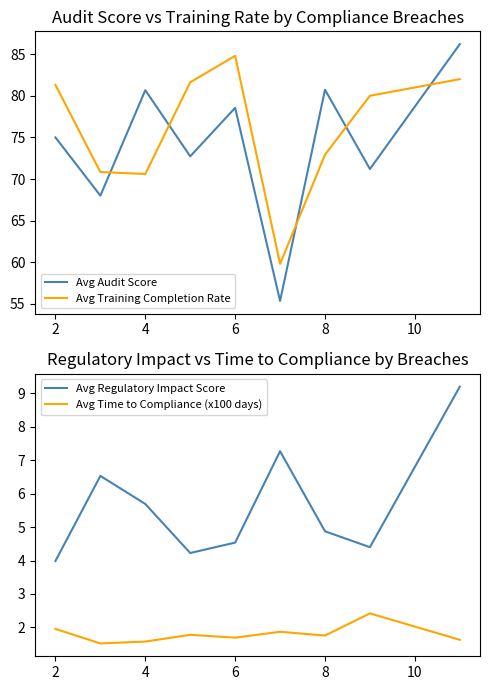

Does the chart display data point markers on the line(s)?

No